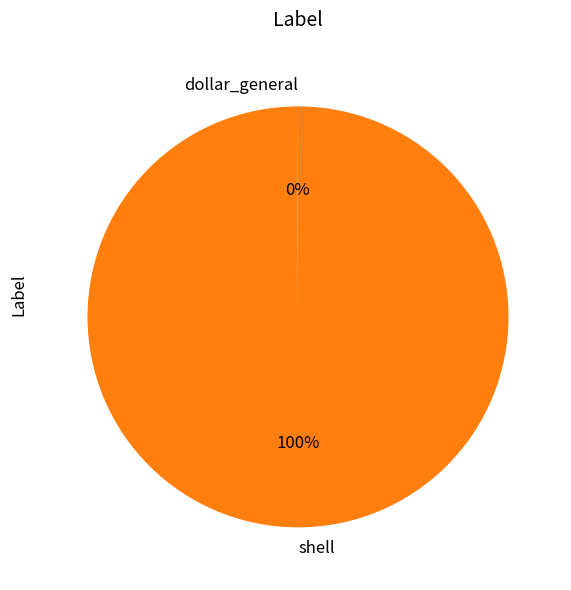

Is it true that shell is 100% of the pie?

True